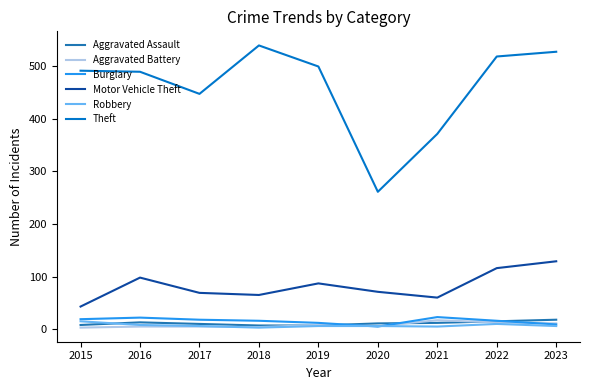

True or false: Motor Vehicle Theft and Burglary intersect in this chart.

False